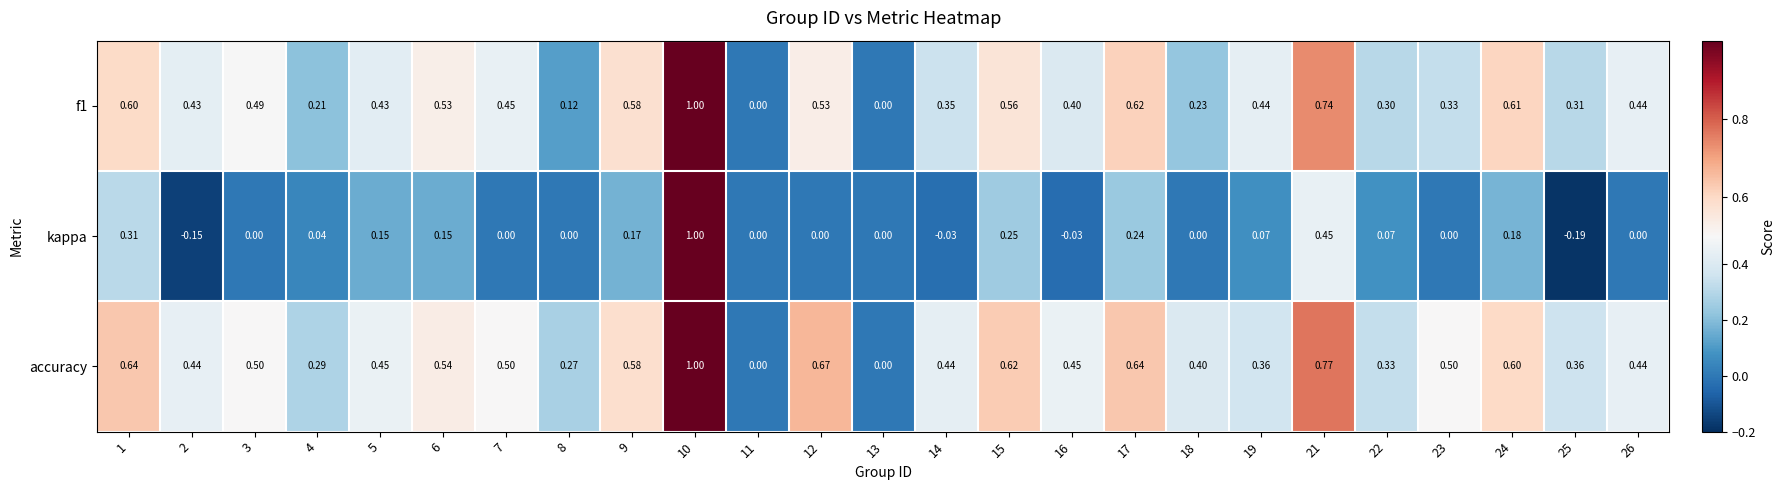

Which series has the largest range (max minus min)?

kappa